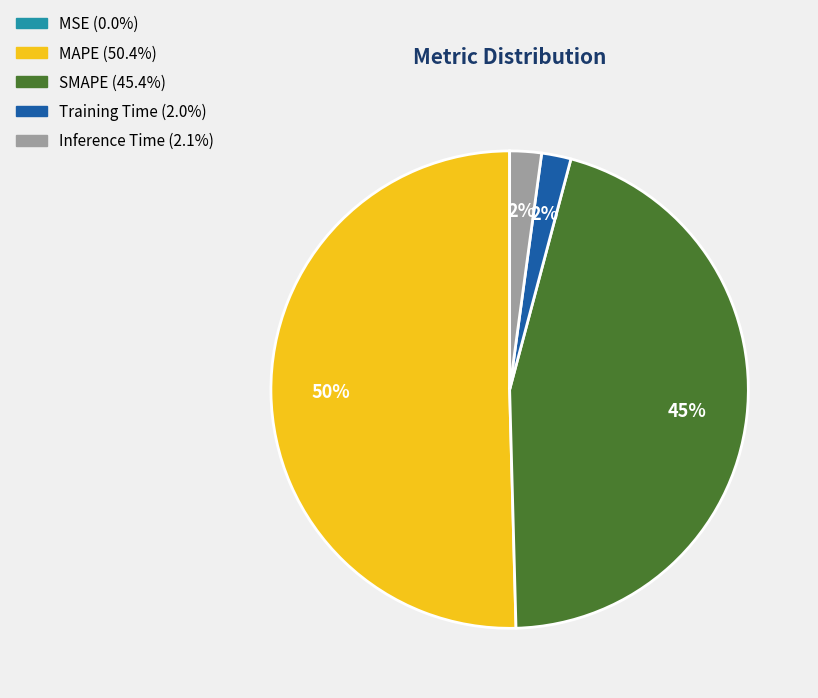

True or false: Training Time accounts for 2% of the total.

True